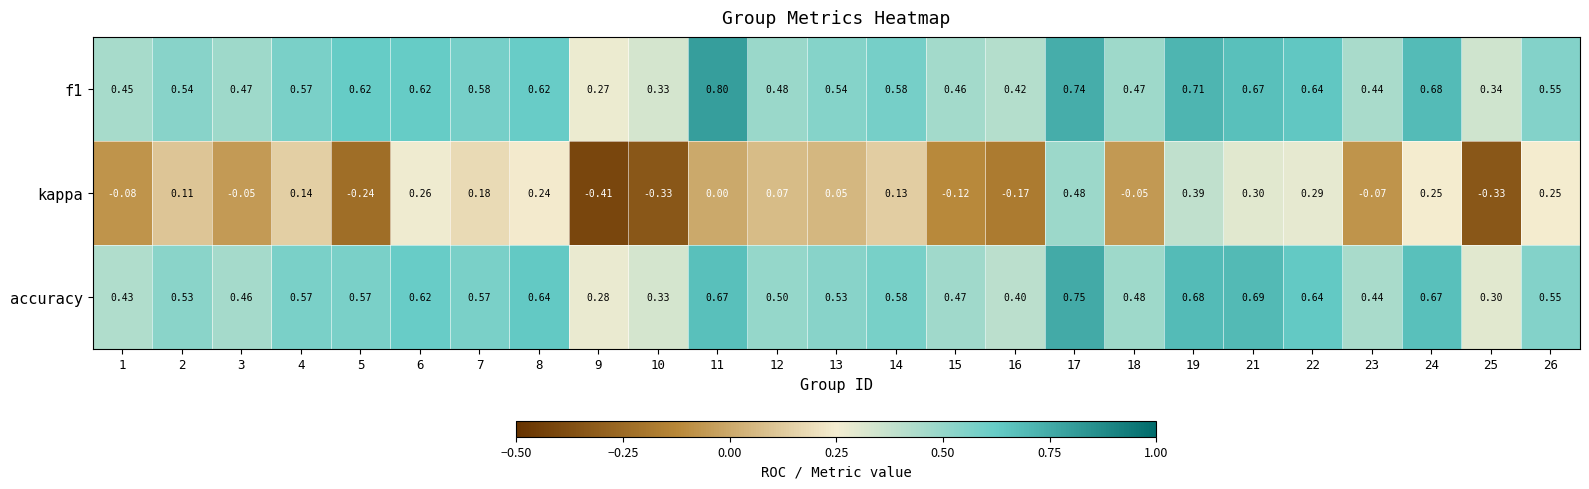

Which series changed the most between 1 and 17?

kappa